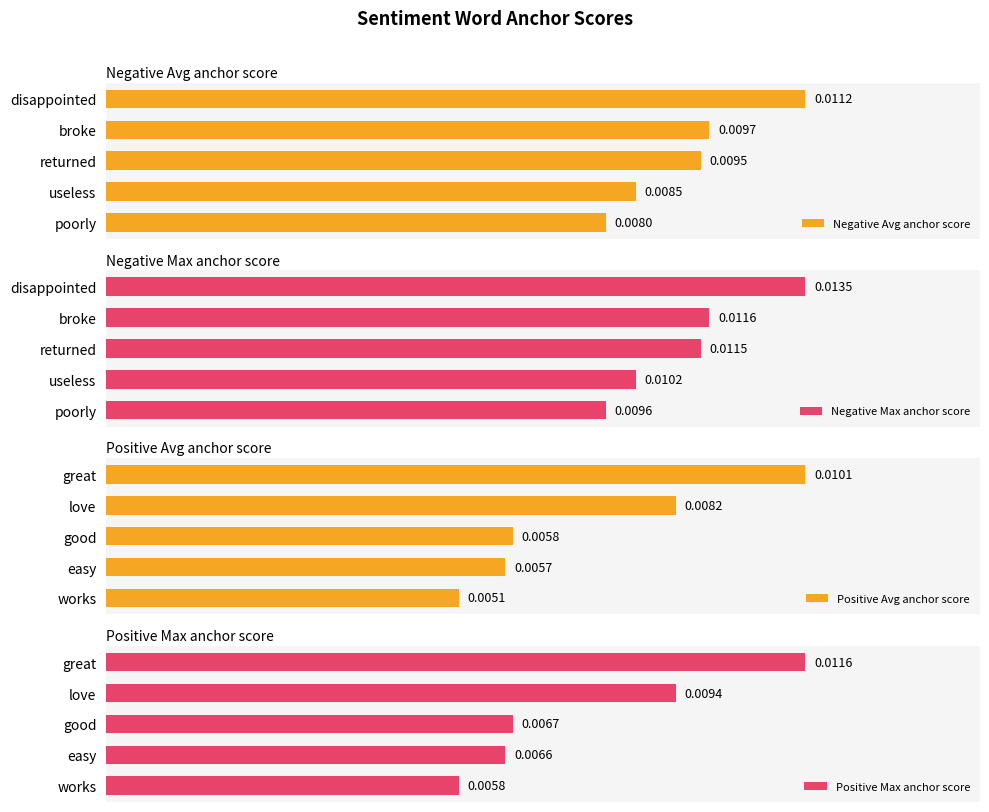

How many bars are there in total?

20